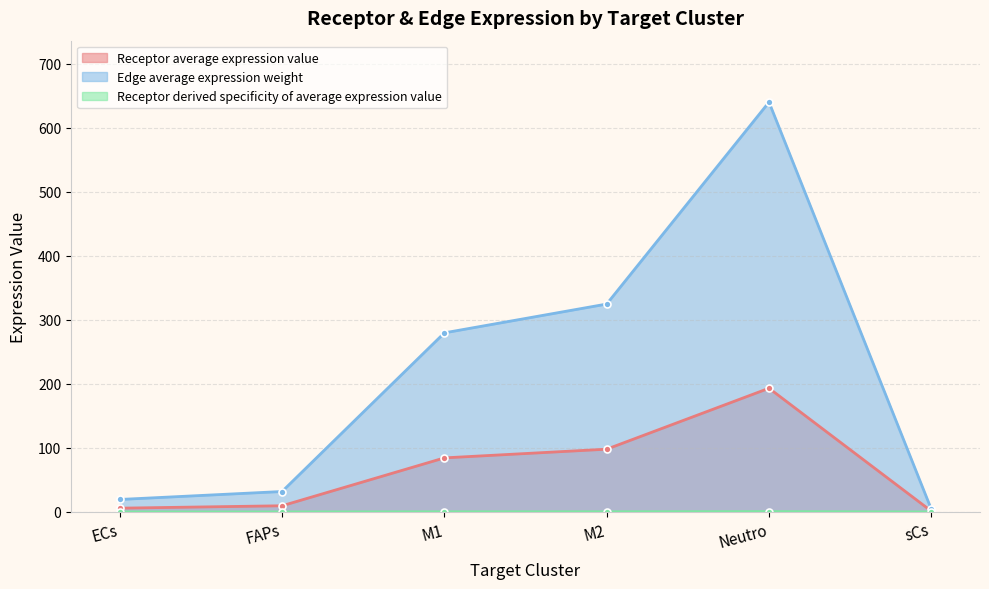

Rank the series by their average value, from lowest to highest.

Receptor derived specificity of average expression value, Receptor average expression value, Edge average expression weight